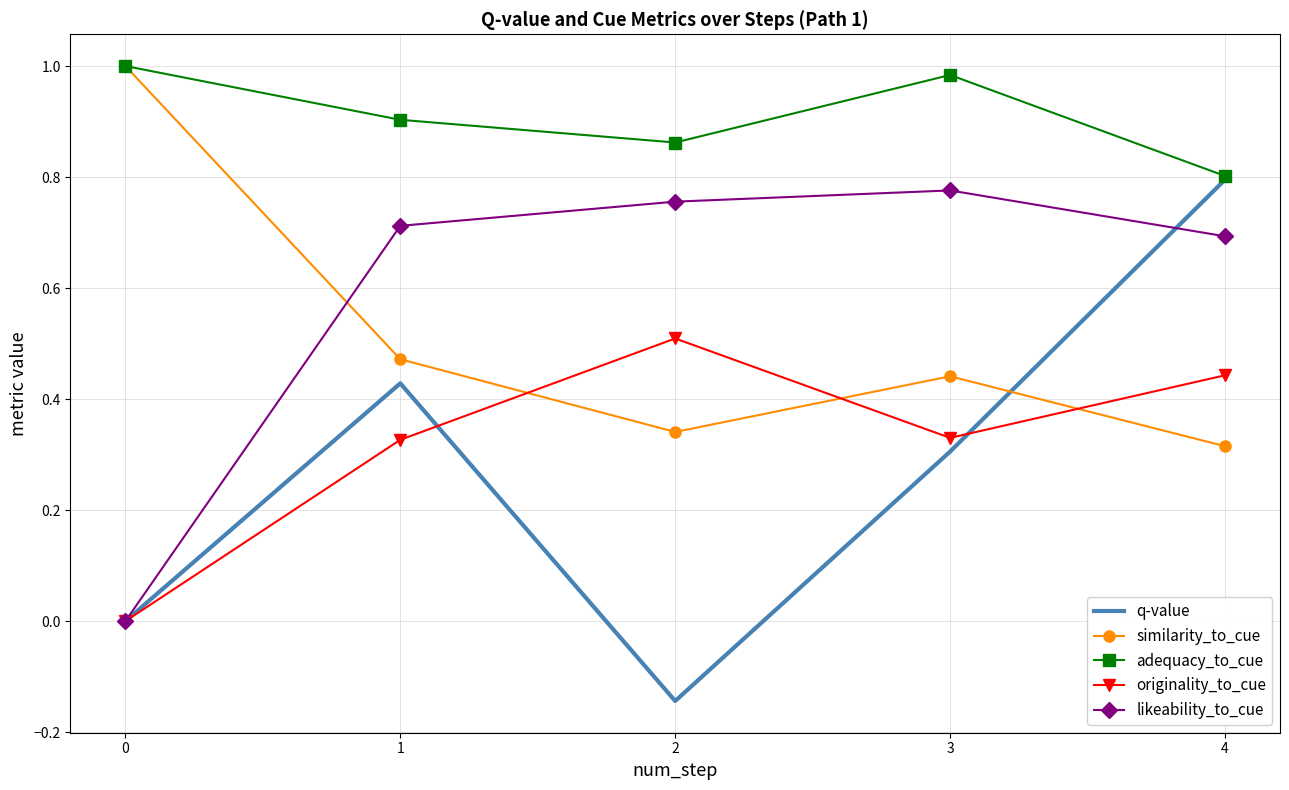

Which series ends up on top after the final intersection of likeability_to_cue and q-value?

q-value